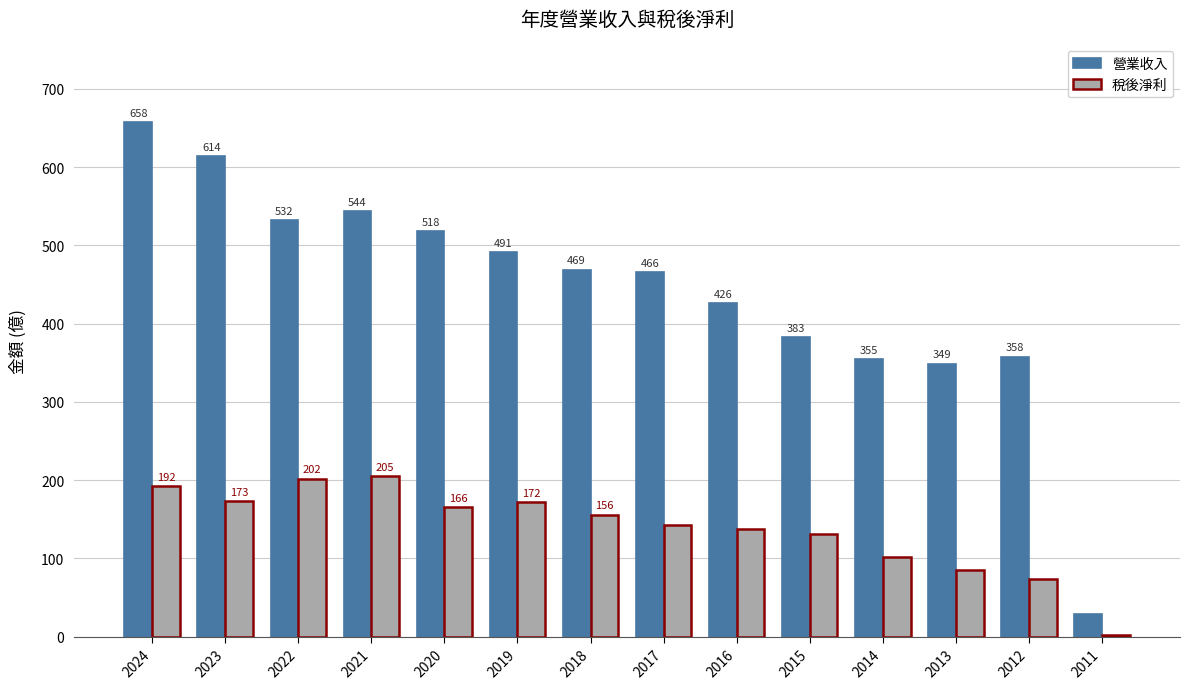

What is the value of the 營業收入 bar at the 8th from the left?

466.0